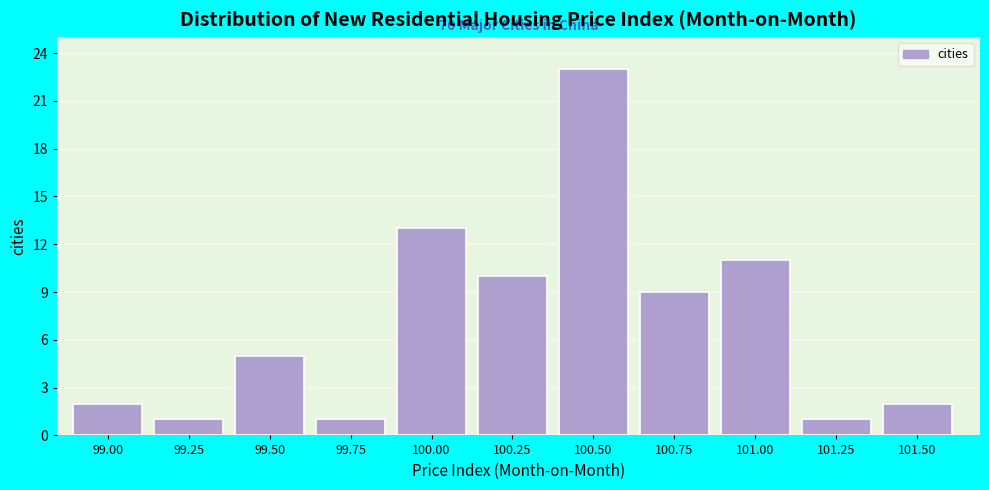

Reading left to right, what are all the values shown in this chart?

2	1	5	1	13	10	23	9	11	1	2